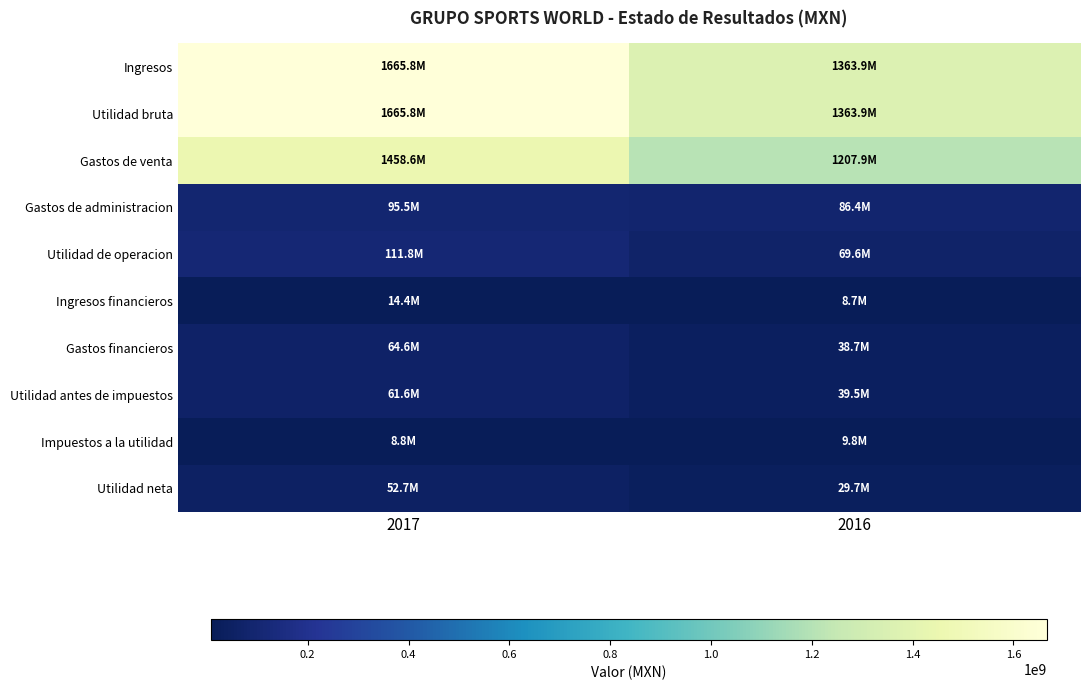

Reading left to right, transcribe all the data shown in this chart.

Ingresos: 2017=1665841000	2016=1363873000
Utilidad bruta: 2017=1665841000	2016=1363873000
Gastos de venta: 2017=1458614000	2016=1207941000
Gastos de administracion: 2017=95469000	2016=86371000
Utilidad de operacion: 2017=111758000	2016=69561000
Ingresos financieros: 2017=14386000	2016=8677000
Gastos financieros: 2017=64579000	2016=38709000
Utilidad antes de impuestos: 2017=61565000	2016=39529000
Impuestos a la utilidad: 2017=8818000	2016=9806000
Utilidad neta: 2017=52747000	2016=29723000